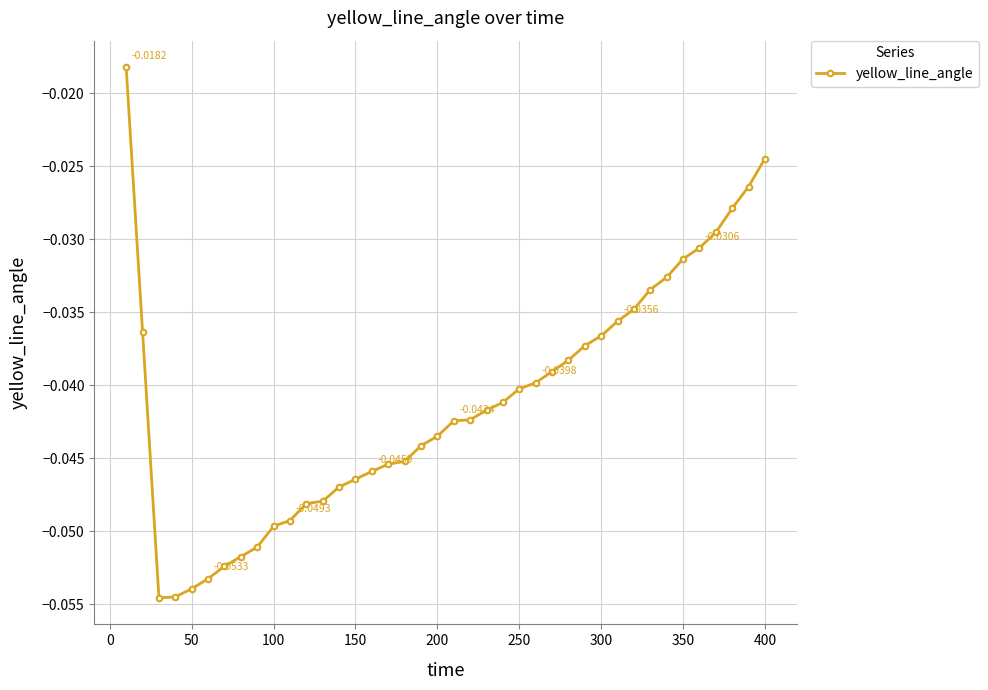

What is the sum of all values?

-1.6